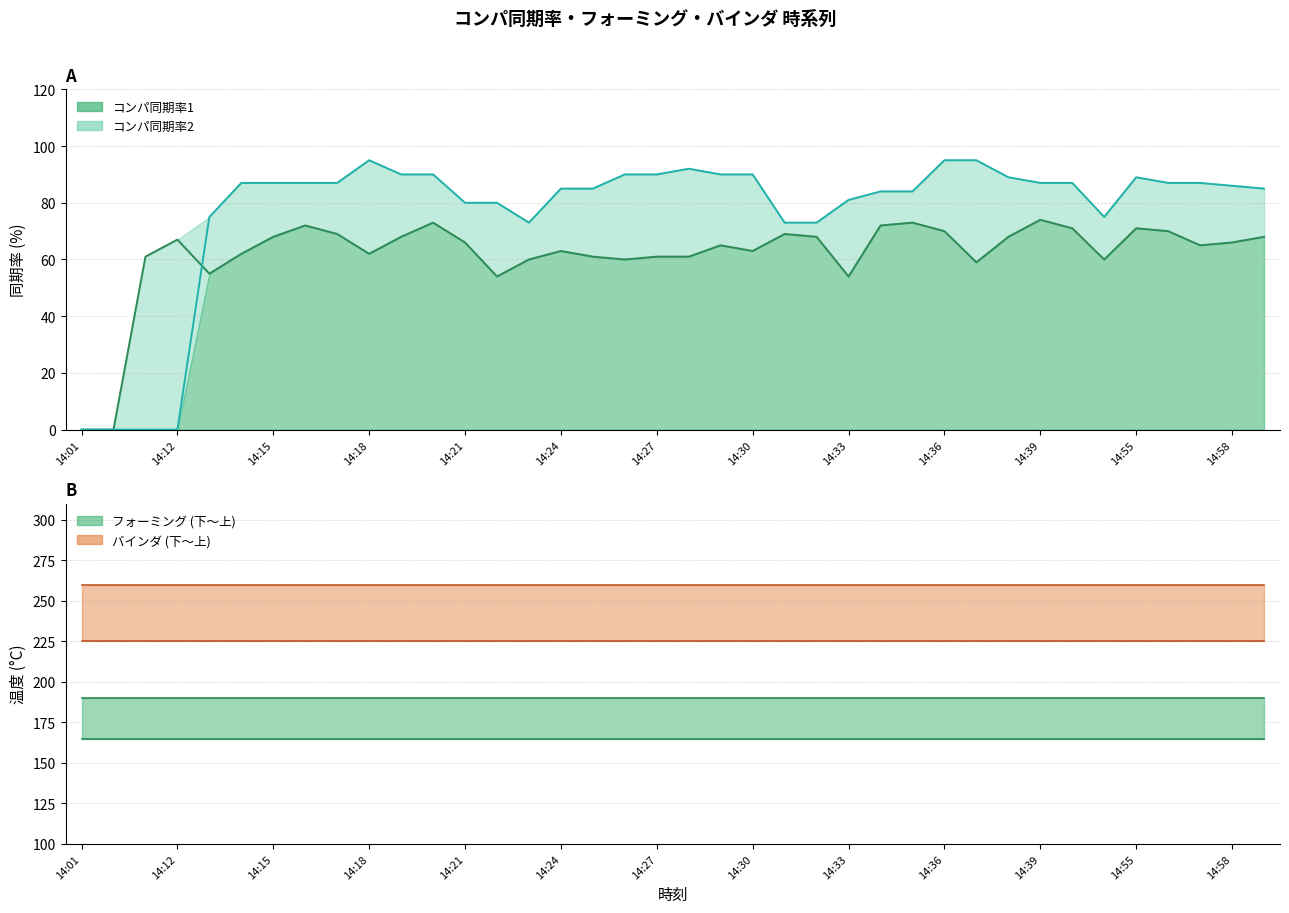

What is the sum of the フォーミング下 values at 14:15 and 14:20?

330